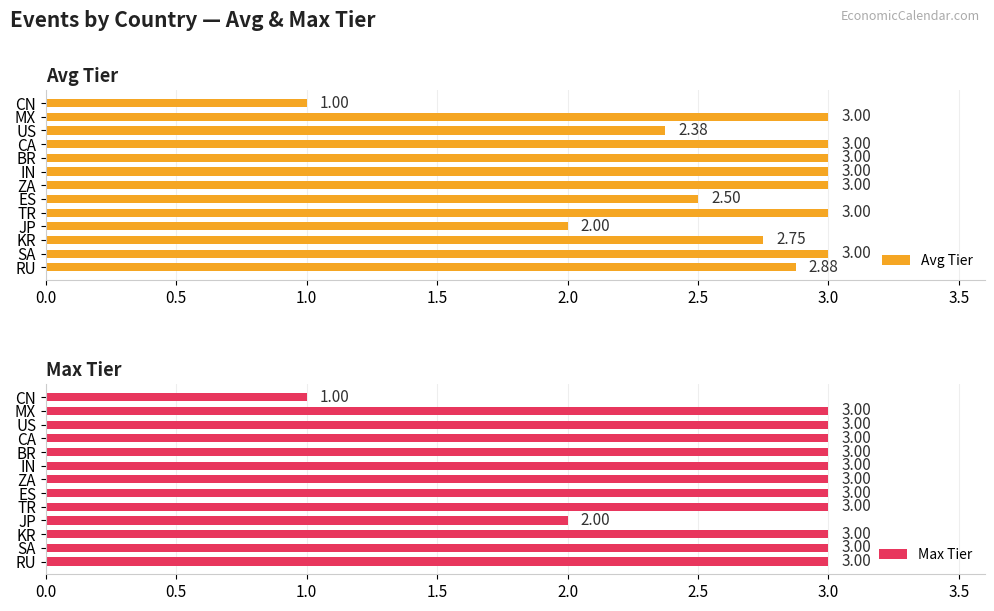

At how many categories does at least one series exceed 2?

11